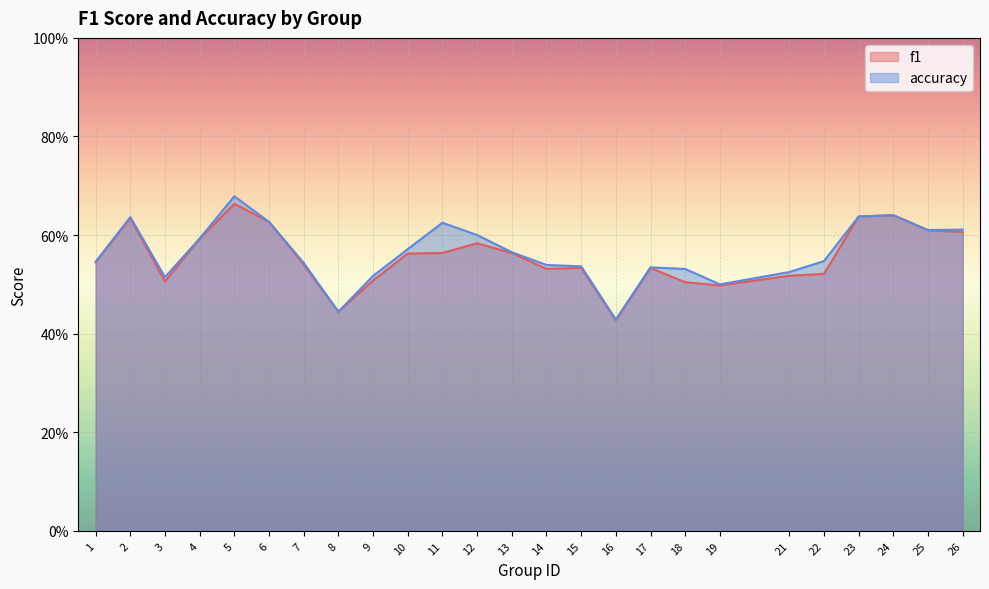

Is the value of accuracy at 7 greater than the value of f1 at 22?

Yes